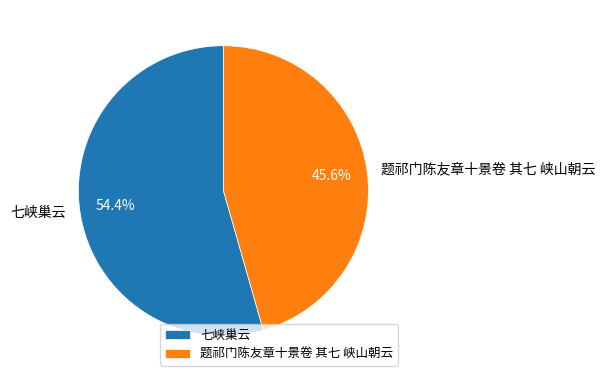

Which slice is the largest?

七峡巢云